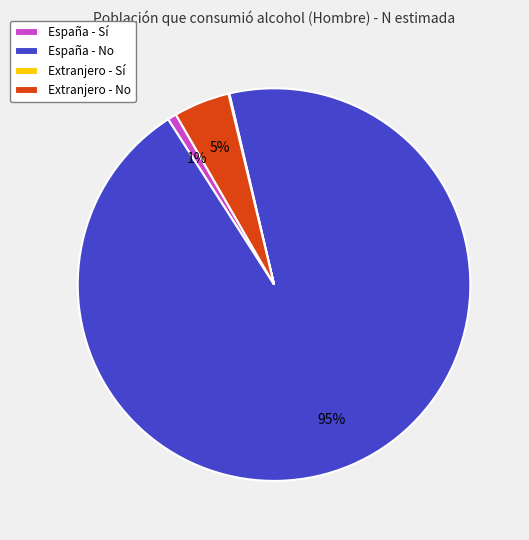

To the nearest percent, what portion does Extranjero - No represent?

5%